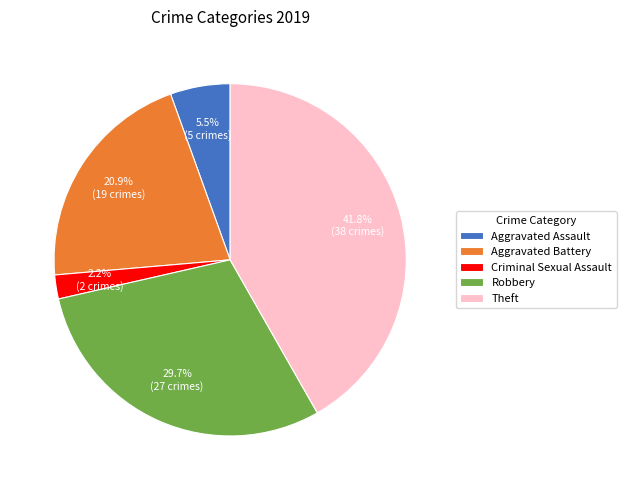

What portion of the pie excludes Aggravated Battery?

79.1%